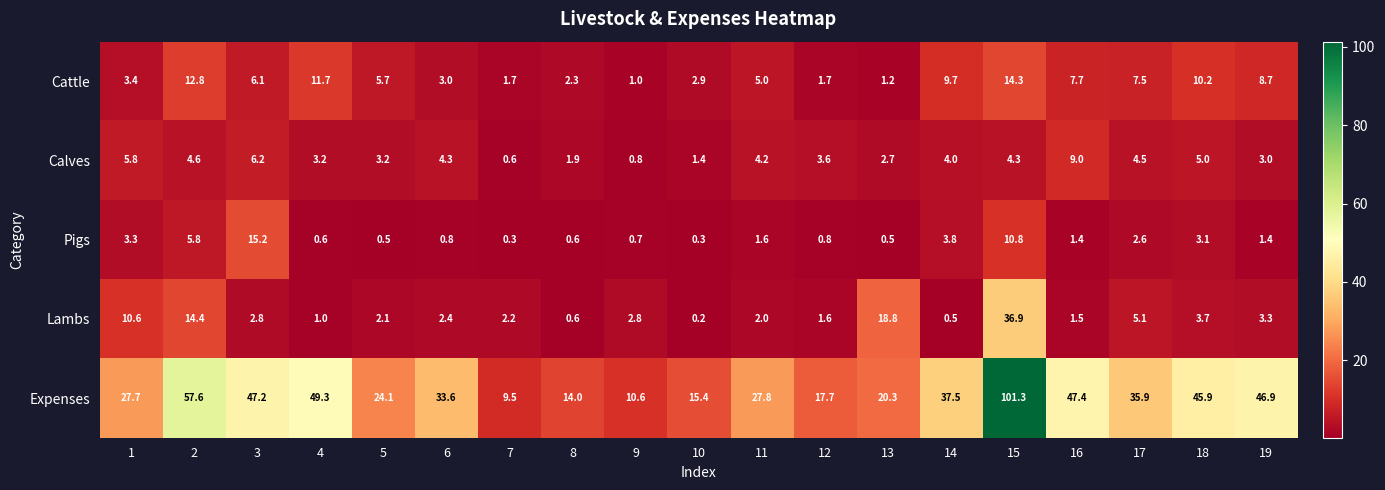

Count the number of data series in this chart.

5